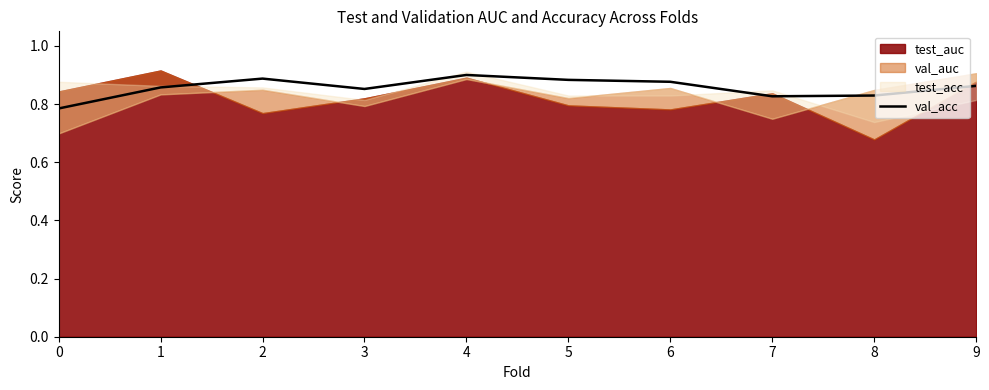

Between 9 and 2, which is larger?

2